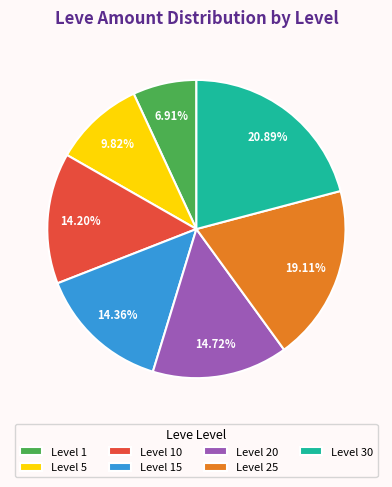

How many slices are in this pie chart?

7